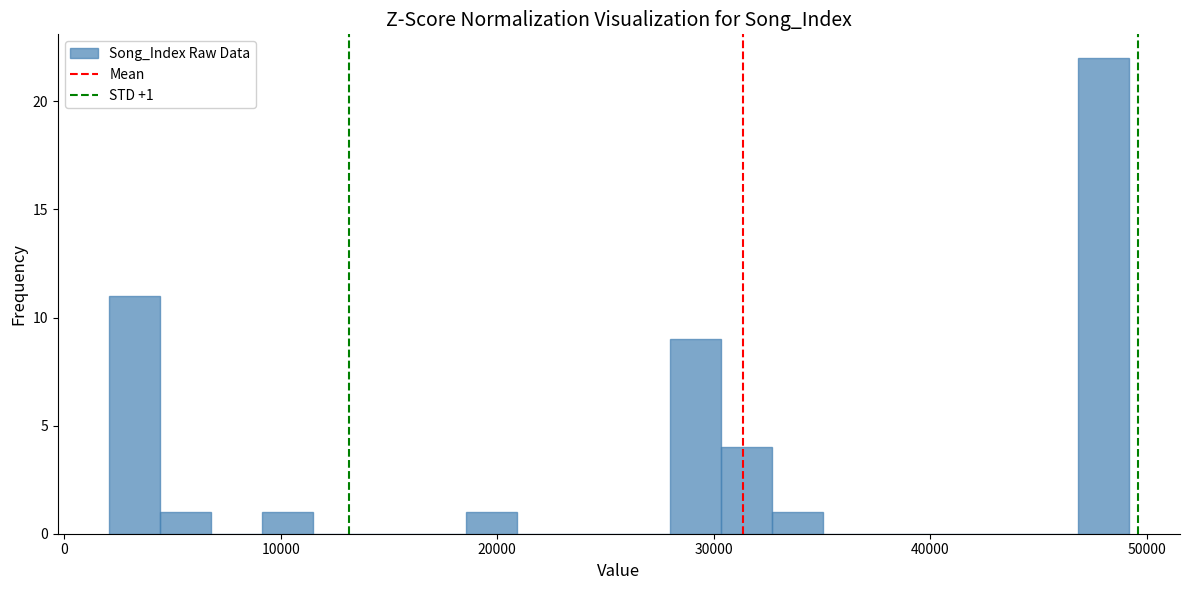

Around what value on the x-axis is the tallest bar? Give the approximate position of its centre, as read against the axis.

48000